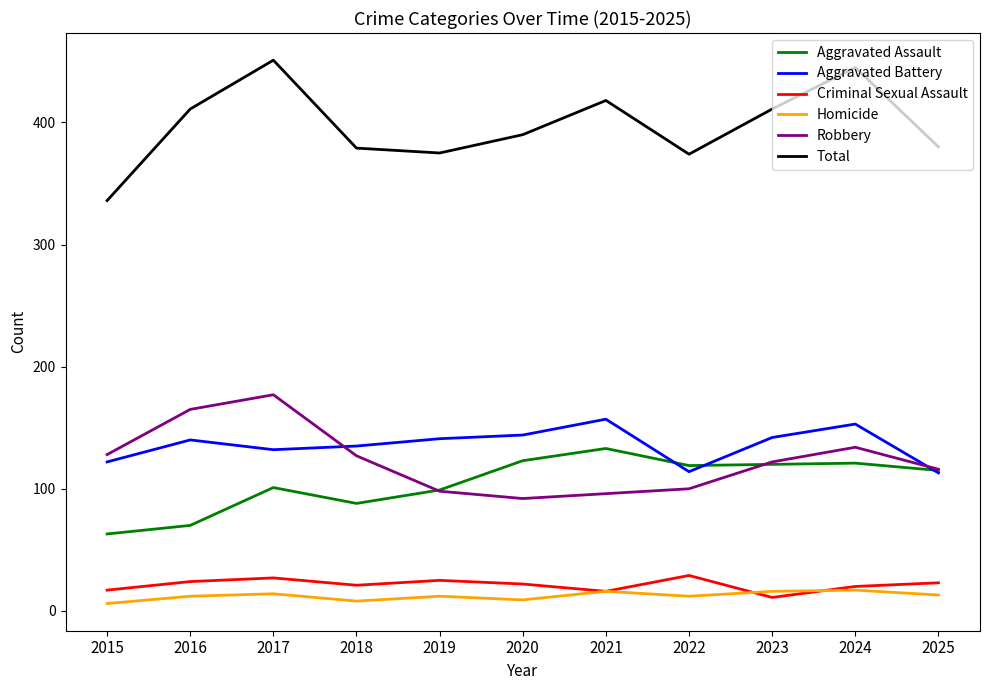

The Aggravated Battery series shows 140 at 2016. True or false?

True